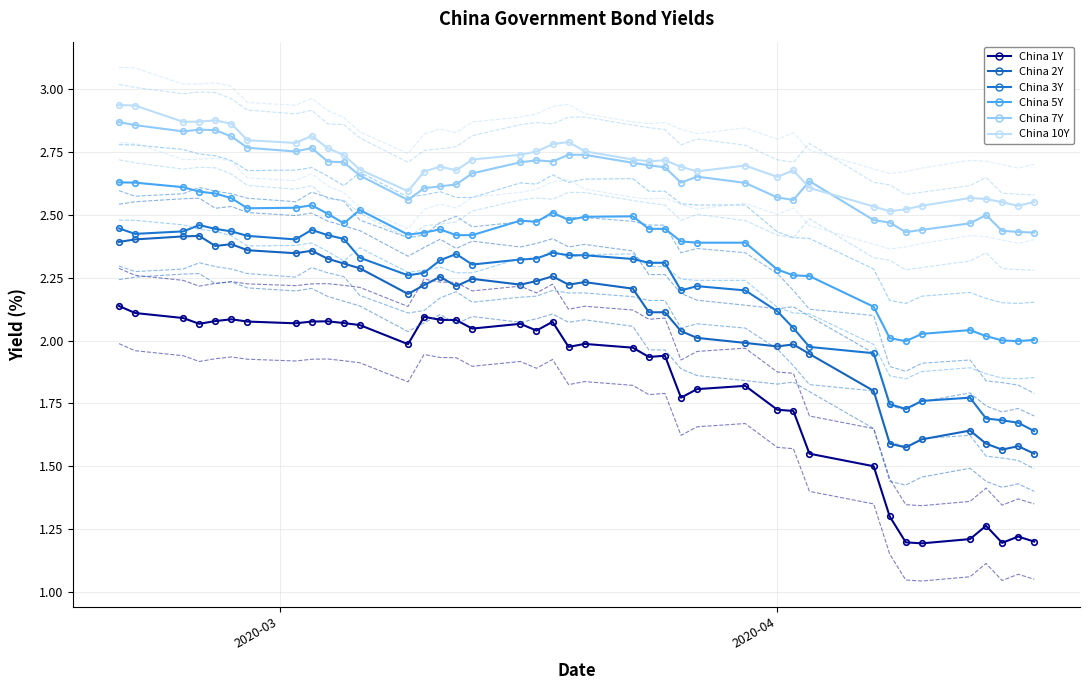

What is the value of the China 3Y point at the 24th from the left?

2.3